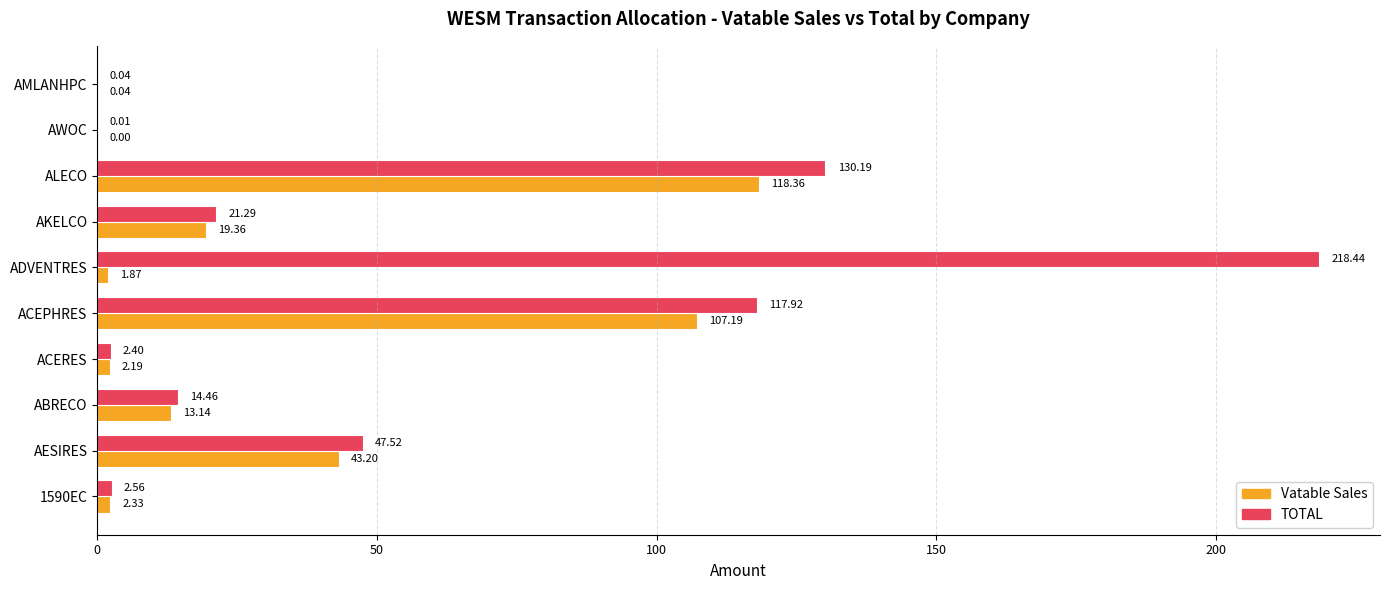

What is the sum of the TOTAL values at AWOC and AESIRES?

47.5